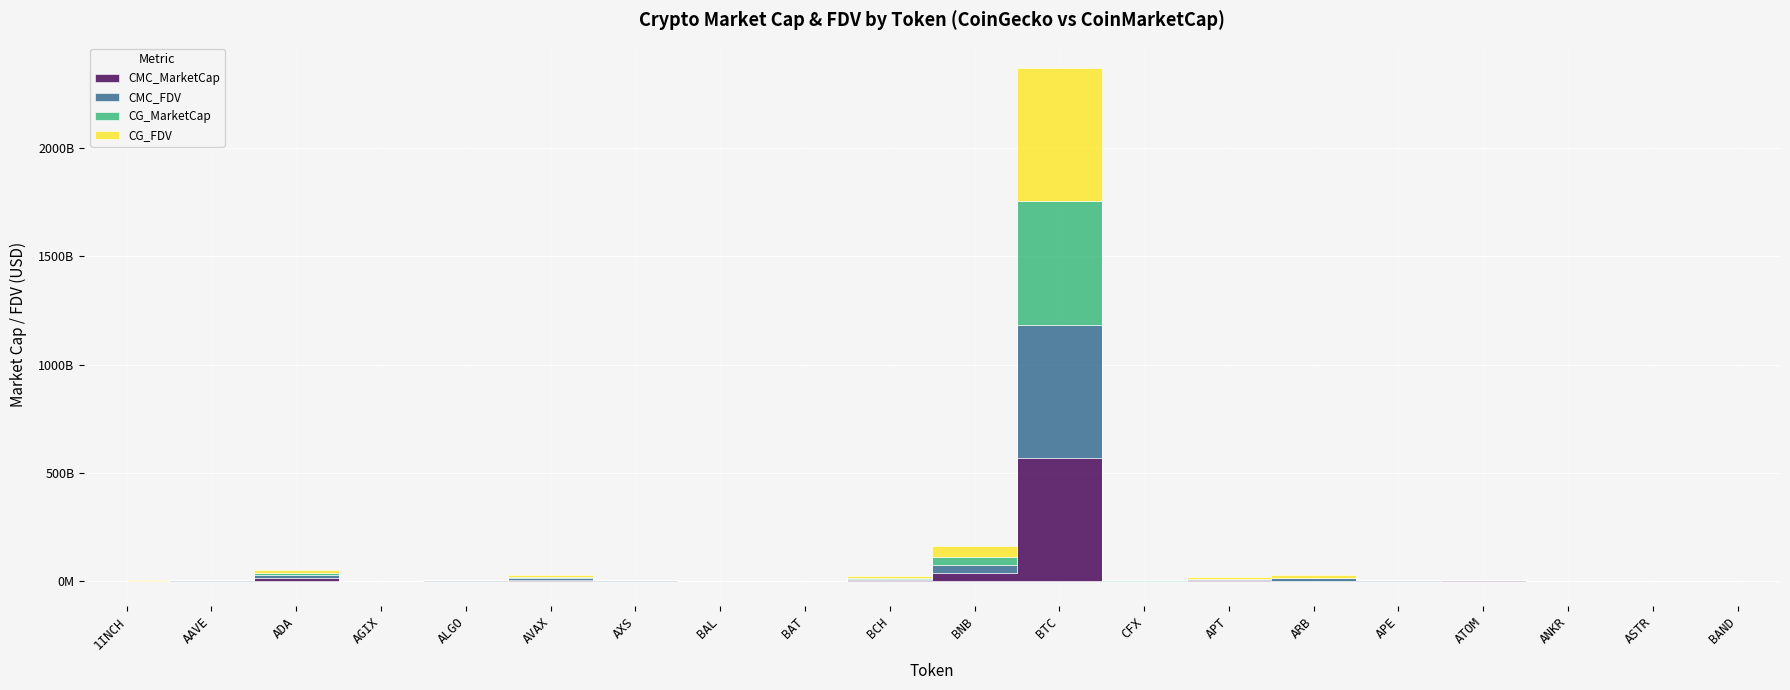

How many interior local peaks does the CG_MarketCap series have?

6